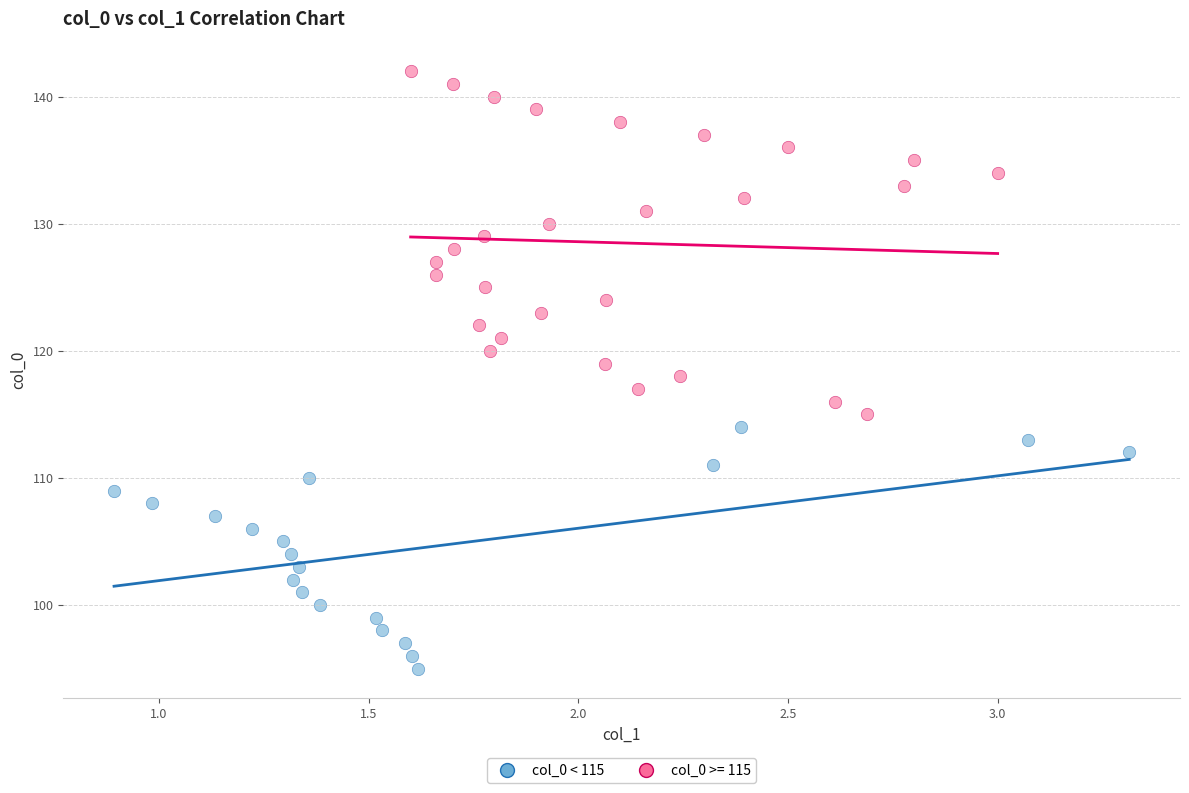

Which series reaches the maximum Y coordinate?

col_0 >= 115